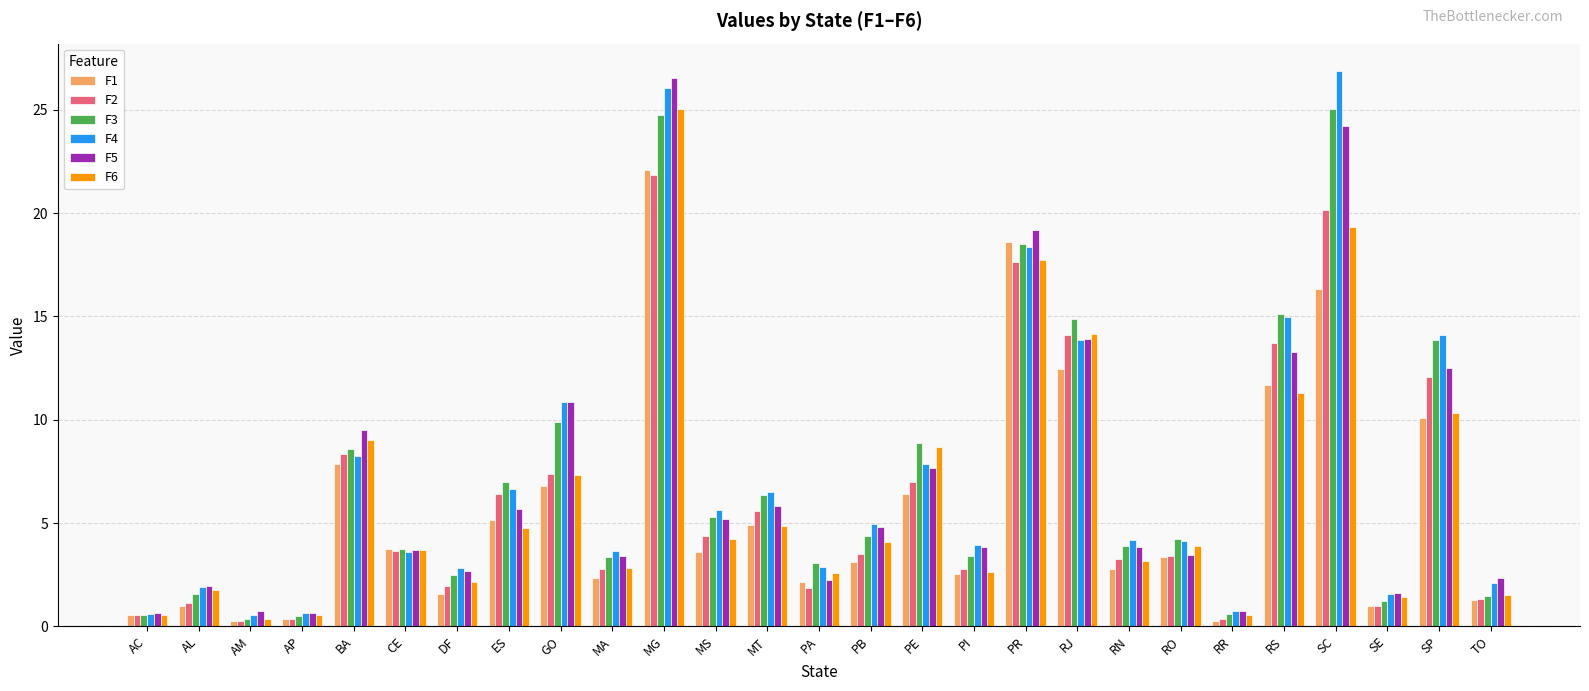

What are all the series names shown in the legend?

F1, F2, F3, F4, F5, F6